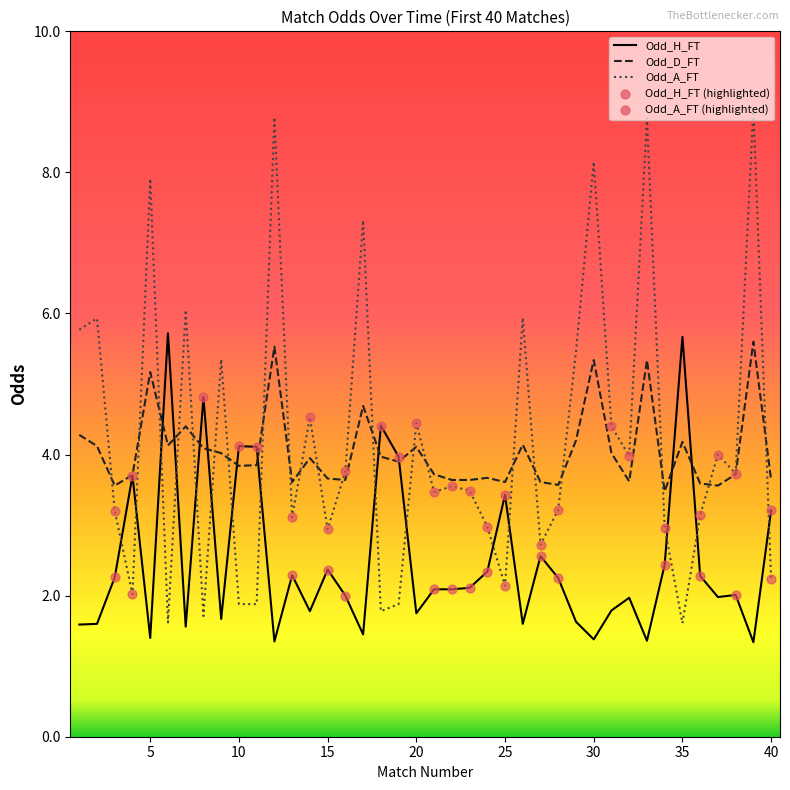

What is the greatest value displayed?

8.9